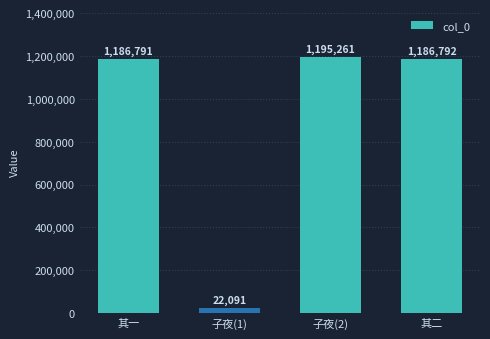

What is the label of the 2nd bar from the right?

子夜(2)